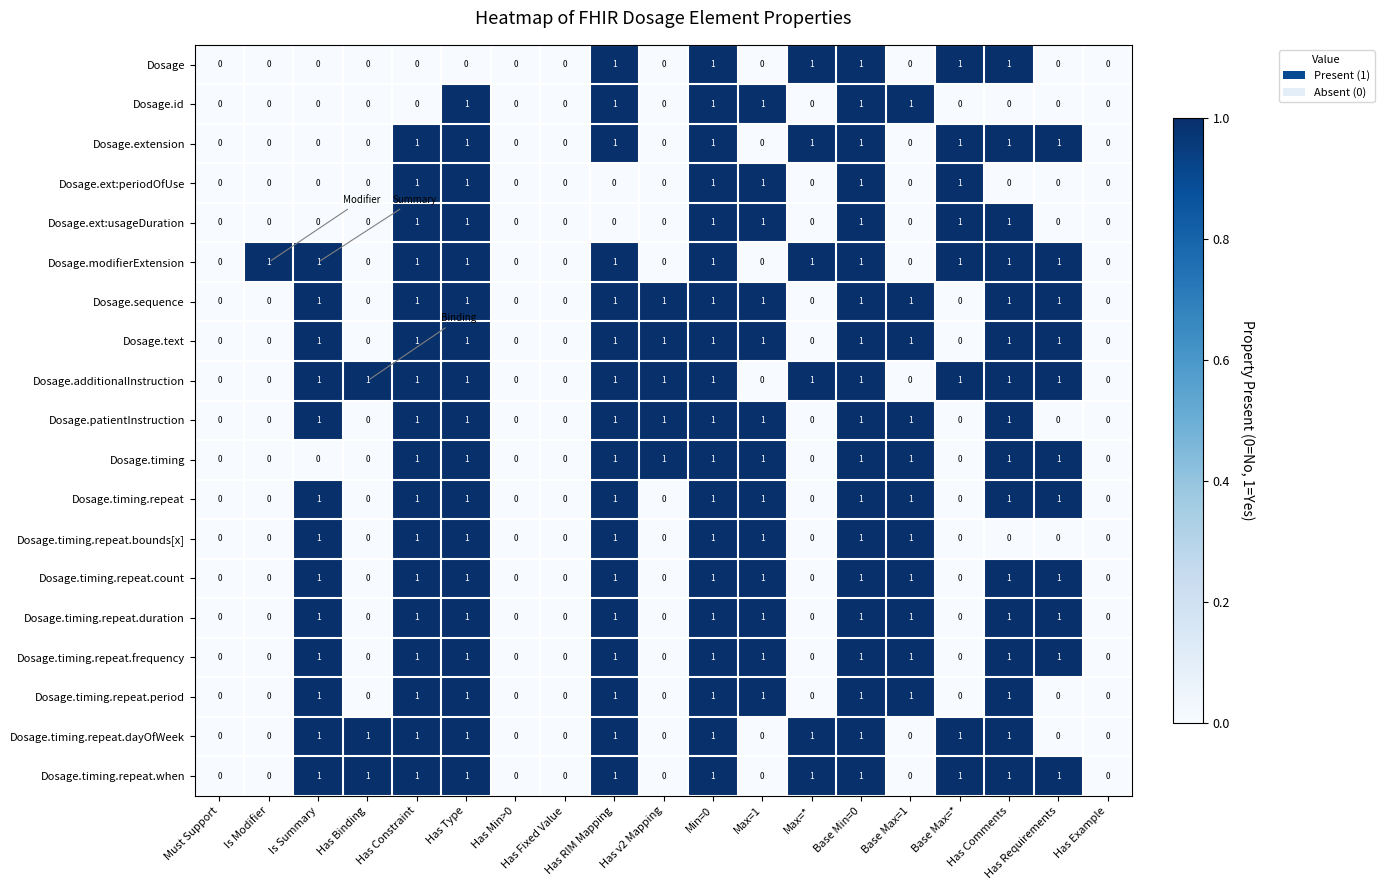

What is the sum of all Dosage values?

6